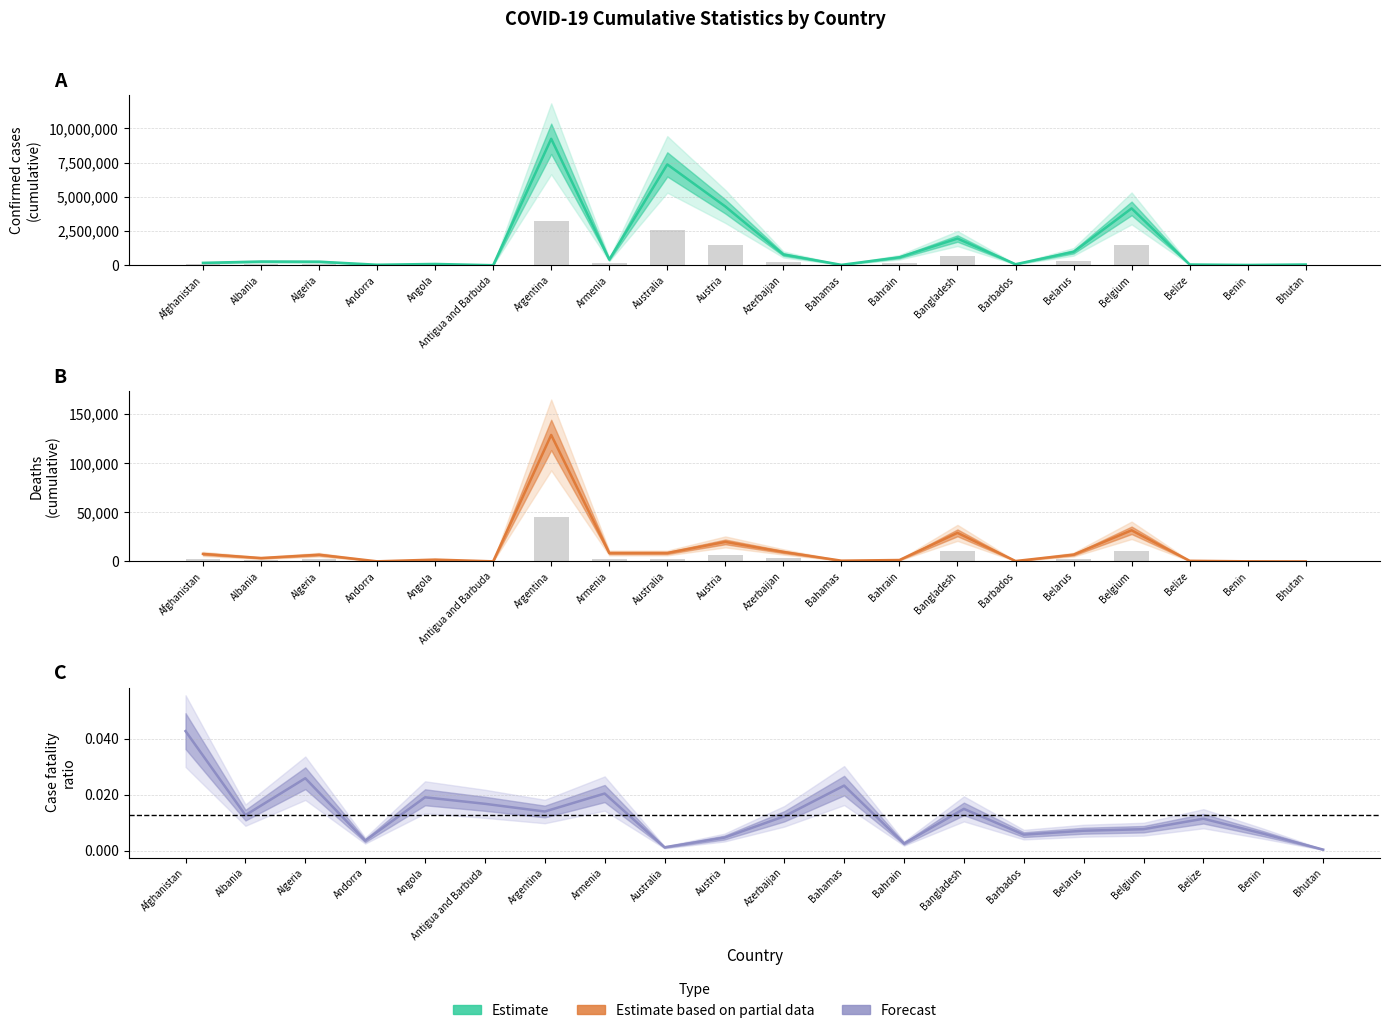

List the series in order of their peak value, lowest first.

Forecast (CFR), Estimate based on partial data (Deaths), Estimate (Confirmed)